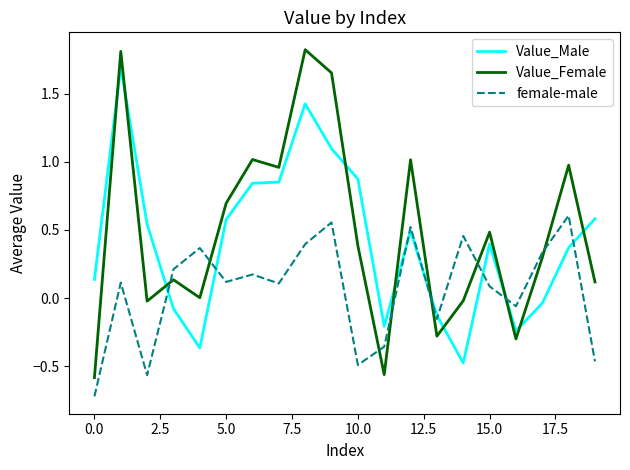

Rank the series by their maximum value, from highest to lowest.

Value_Female, Value_Male, female-male